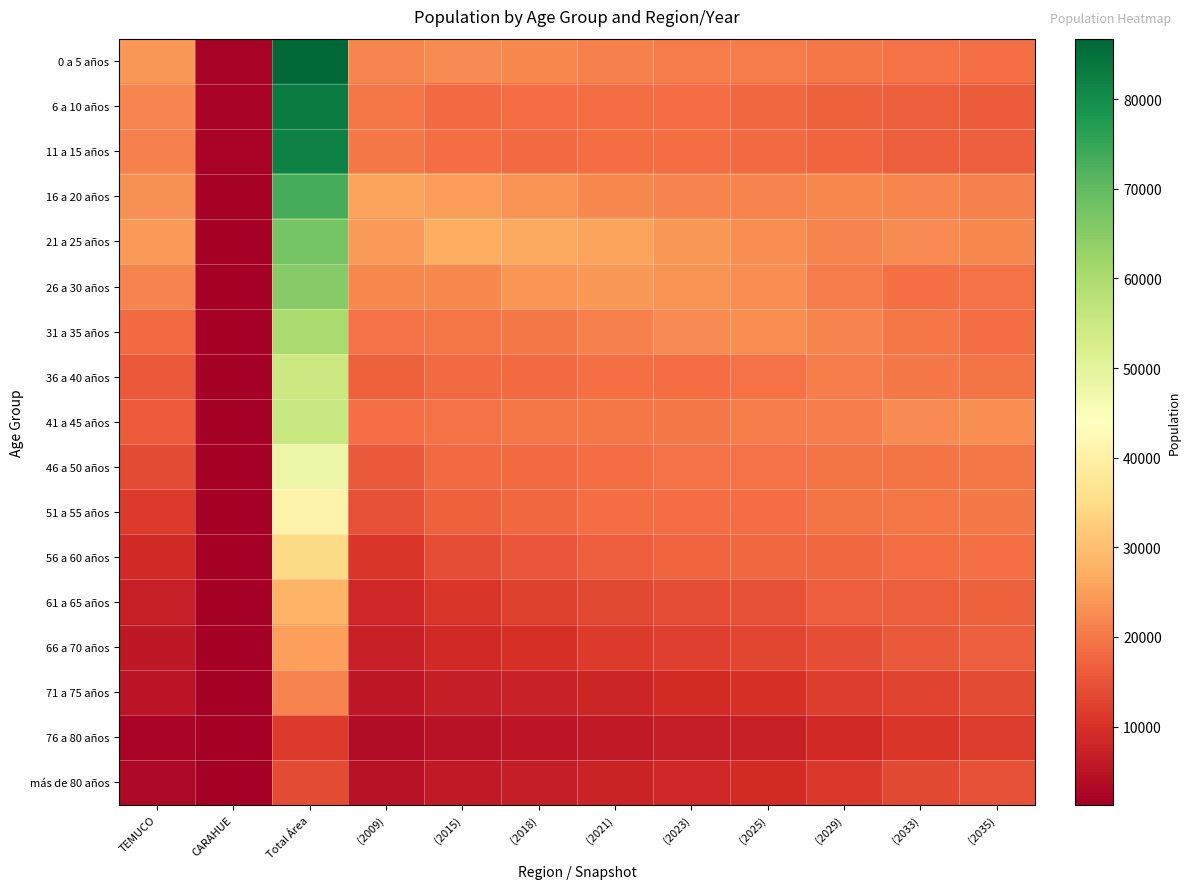

At which category does the chart reach its minimum across all series?

CARAHUE